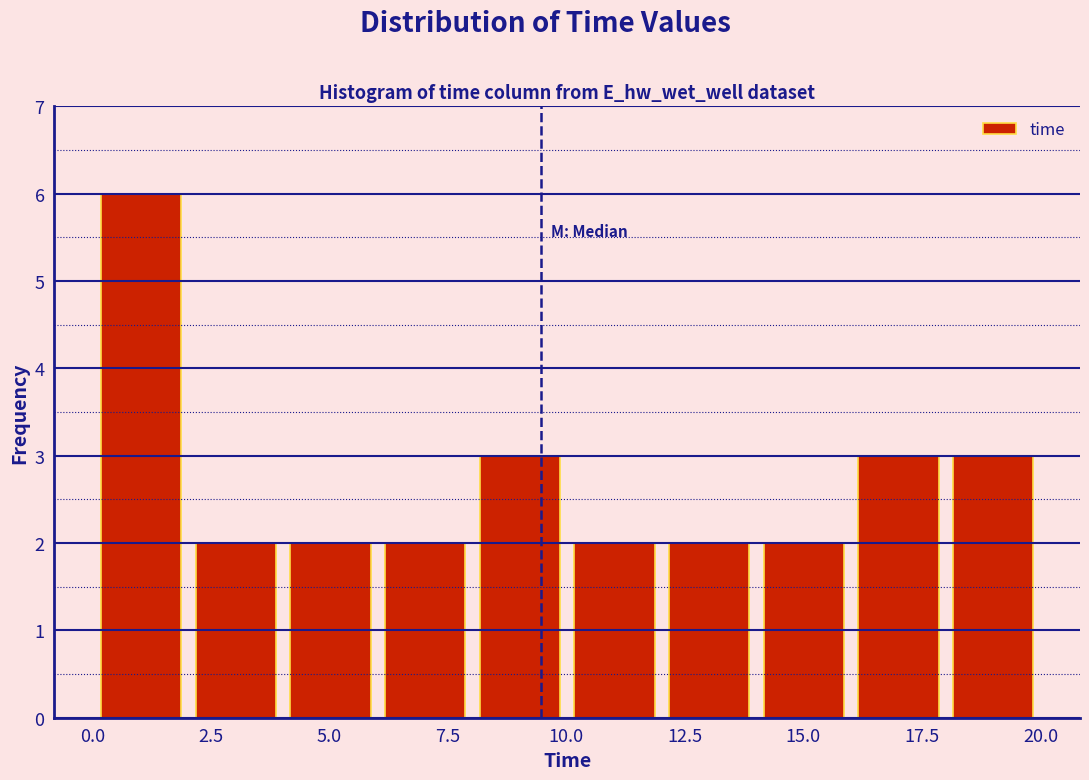

Read against the x-axis, roughly where is the centre of the tallest bar?

1.0